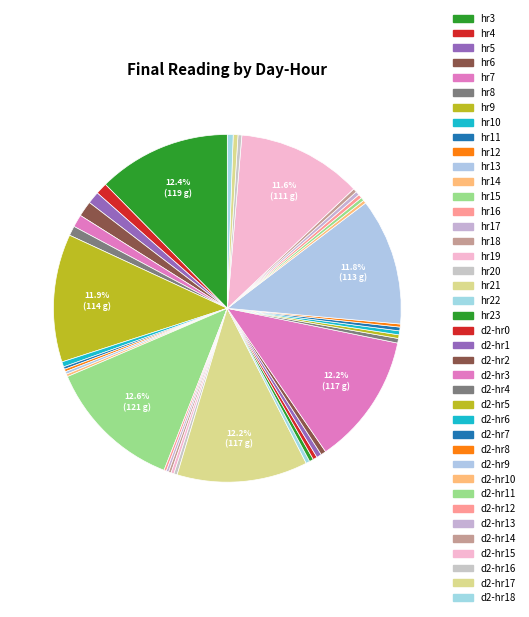

Count the number of slices in the pie.

40